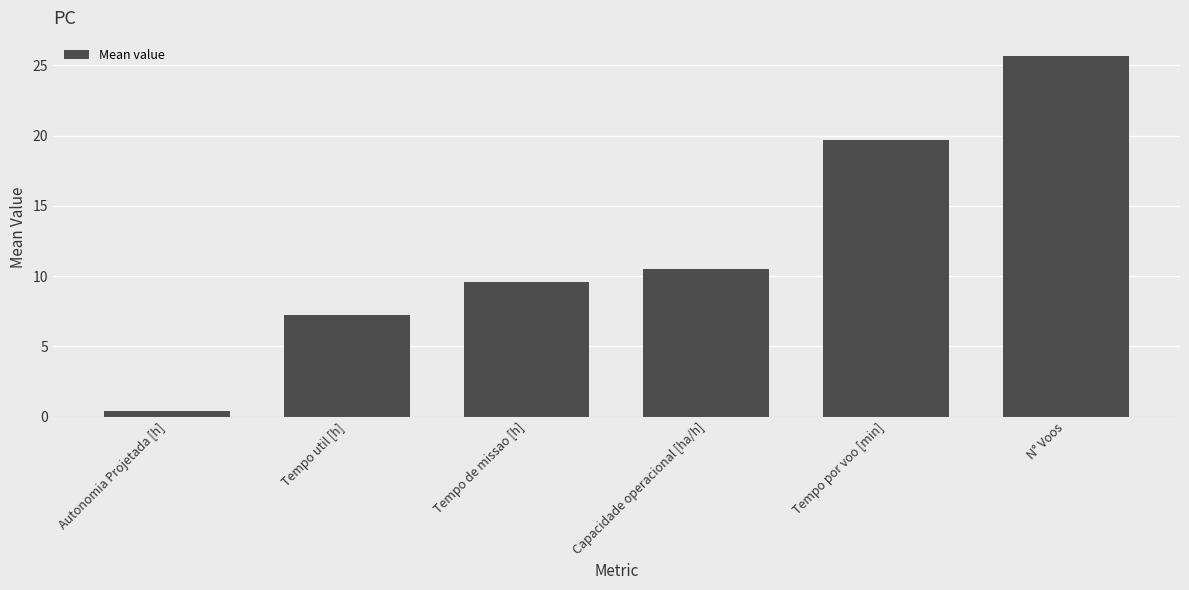

Is it true that the value at Tempo por voo [min] is 19.7?

True